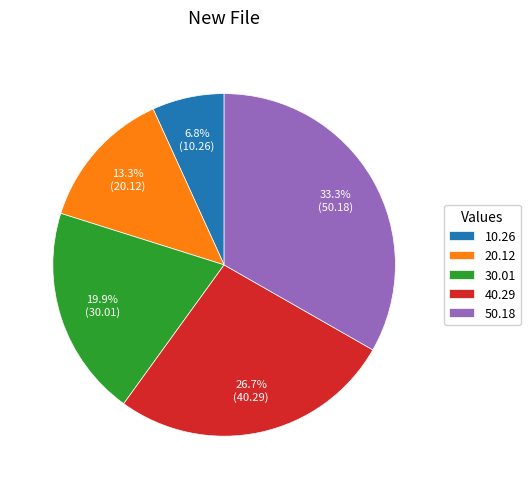

Is there any slice that represents more than half of the pie?

No